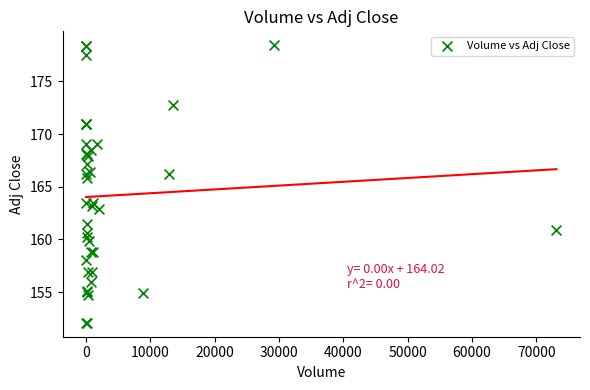

What Y value in the scatter plot is closest to 165?

165.8